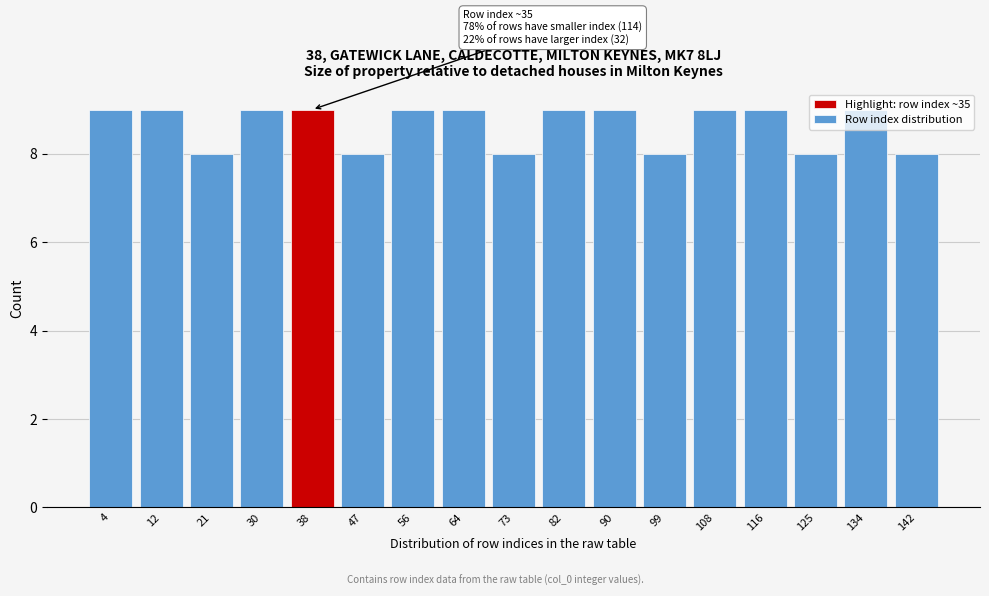

Which has a higher value, 64 or 73?

64